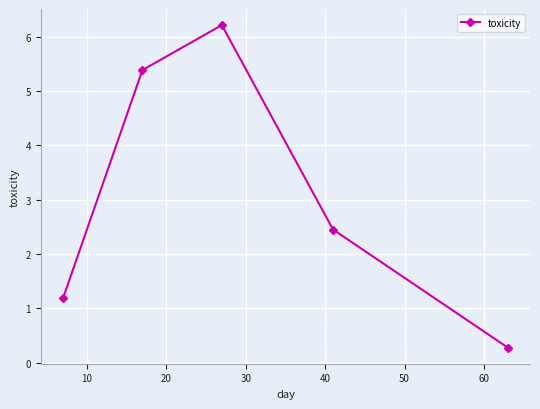

How many interior local peaks (higher than both neighbors) does the data have?

1